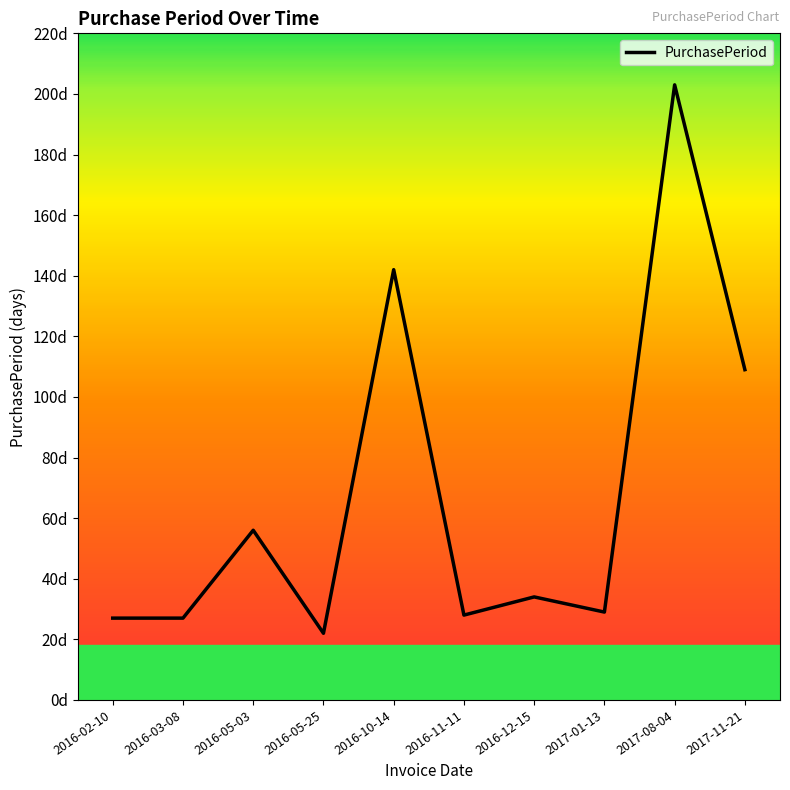

What is the sum of the values at 2016-11-11 and 2016-05-03?

84